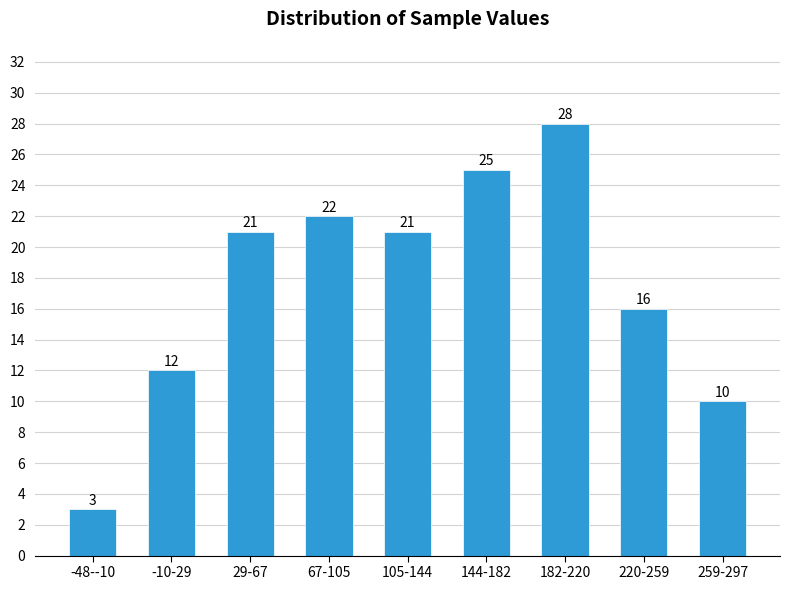

Reading left to right, list all the values displayed in this chart.

-48--10=3	-10-29=12	29-67=21	67-105=22	105-144=21	144-182=25	182-220=28	220-259=16	259-297=10